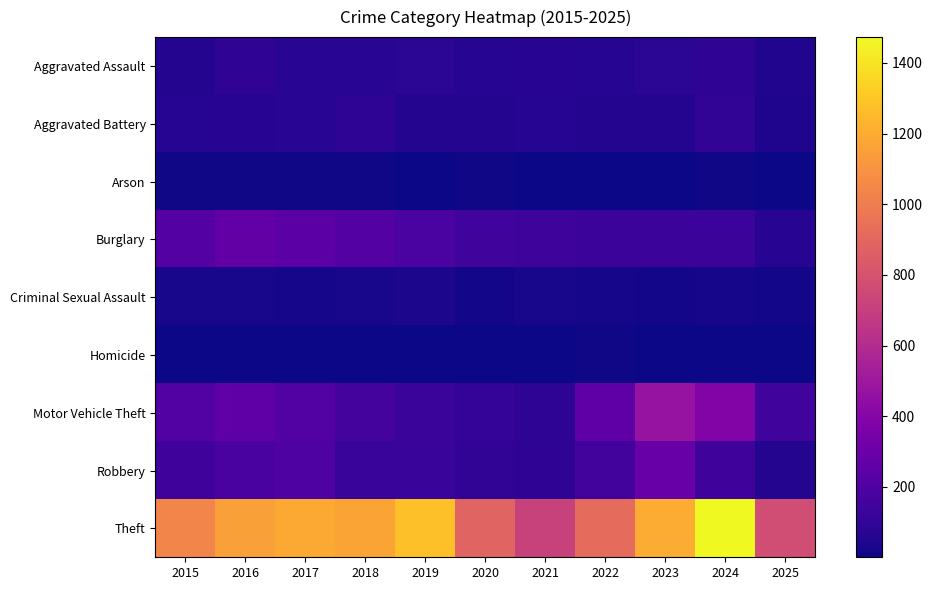

Reading right to left, what are all the values shown in this chart?

Aggravated Assault: 2025=51	2024=88	2023=79	2022=61	2021=66	2020=62	2019=80	2018=72	2017=72	2016=88	2015=56
Aggravated Battery: 2025=42	2024=96	2023=55	2022=56	2021=60	2020=57	2019=53	2018=86	2017=71	2016=66	2015=60
Arson: 2025=3	2024=8	2023=2	2022=3	2021=6	2020=7	2019=5	2018=7	2017=7	2016=12	2015=10
Burglary: 2025=66	2024=133	2023=133	2022=130	2021=134	2020=146	2019=182	2018=218	2017=237	2016=266	2015=216
Criminal Sexual Assault: 2025=17	2024=20	2023=18	2022=21	2021=26	2020=16	2019=31	2018=24	2017=22	2016=26	2015=29
Homicide: 2025=1	2024=3	2023=3	2022=7	2021=6	2020=5	2019=4	2018=4	2017=4	2016=4	2015=5
Motor Vehicle Theft: 2025=146	2024=388	2023=470	2022=259	2021=82	2020=99	2019=123	2018=163	2017=208	2016=259	2015=212
Robbery: 2025=57	2024=144	2023=284	2022=151	2021=88	2020=97	2019=116	2018=121	2017=202	2016=178	2015=139
Theft: 2025=767	2024=1473	2023=1198	2022=920	2021=716	2020=884	2019=1272	2018=1170	2017=1188	2016=1151	2015=1041